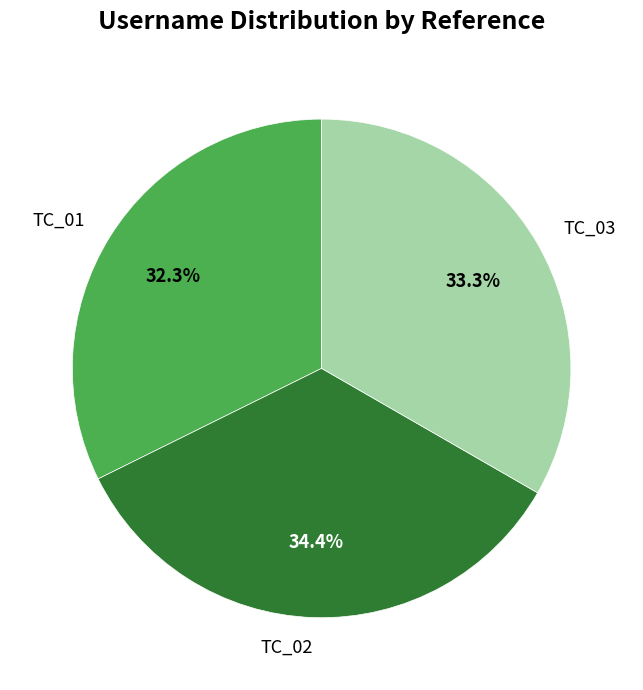

How much of the chart is everything except TC_02?

65.6%